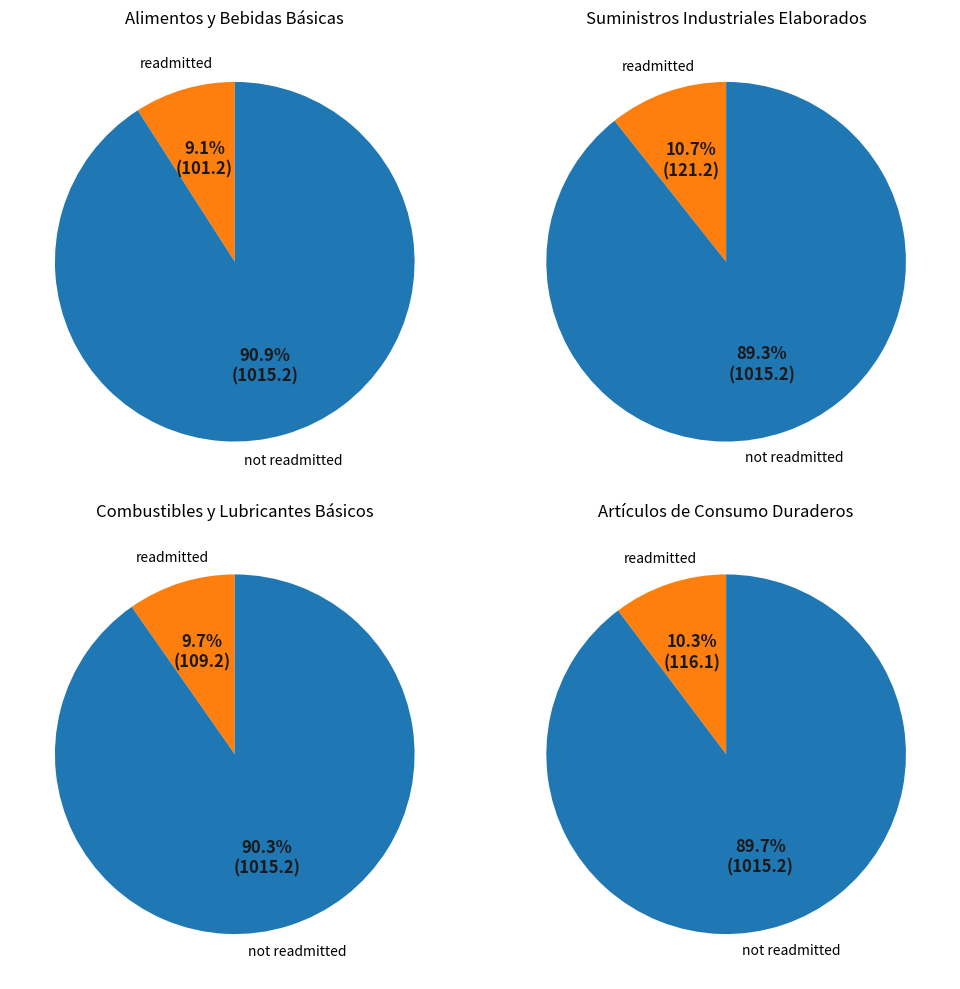

To the nearest percent, what portion does Artículos de Consumo Duraderos represent?

10%